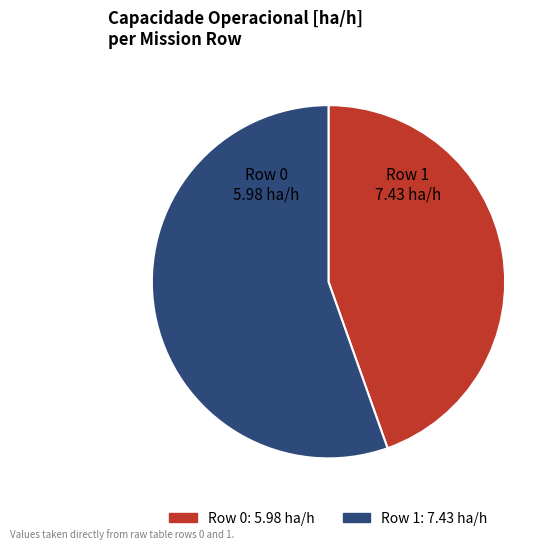

Is it true that Row 0 is 56% of the pie?

False